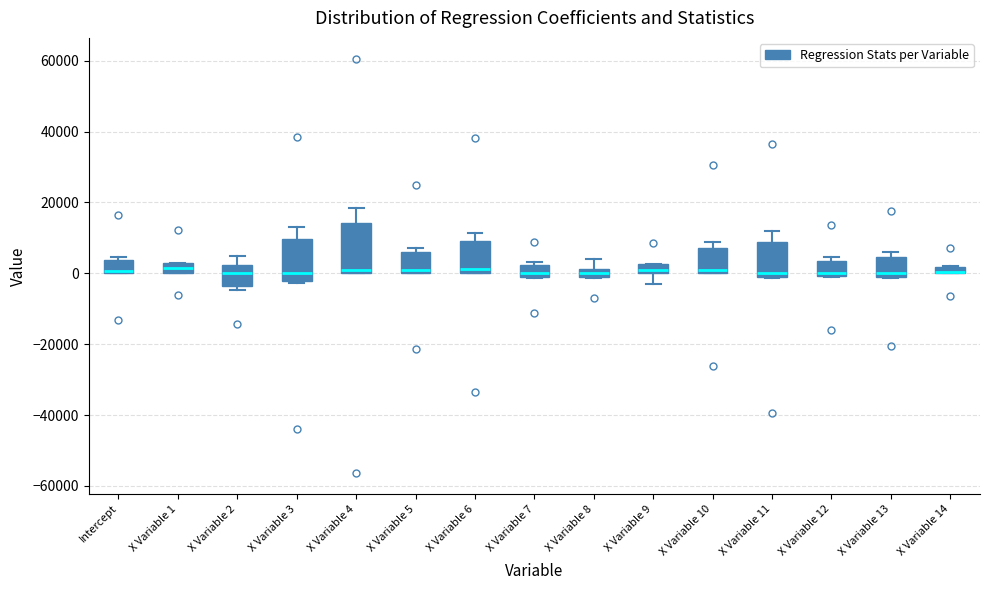

Comparing the boxes themselves (not the whiskers), which one is the tallest?

X Variable 4